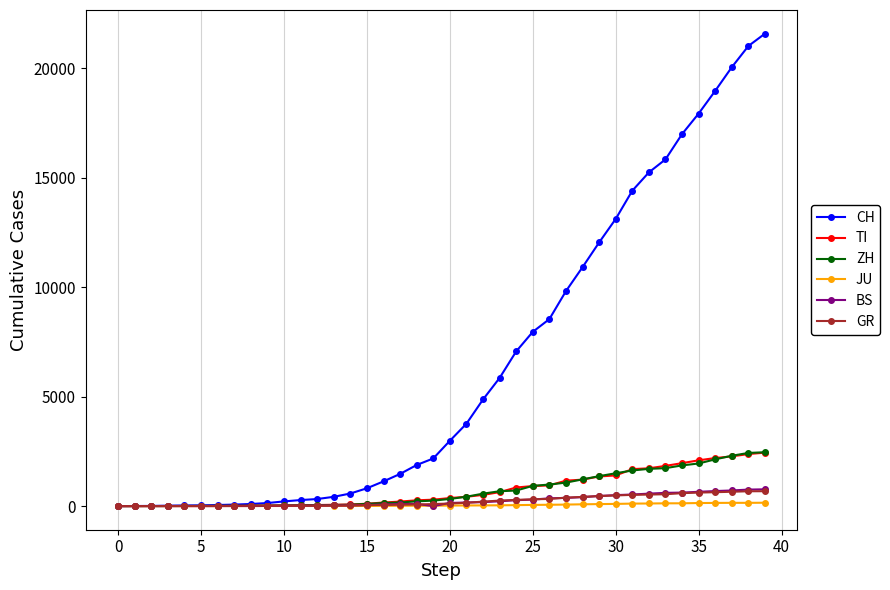

Which series has the largest total across all categories?

CH